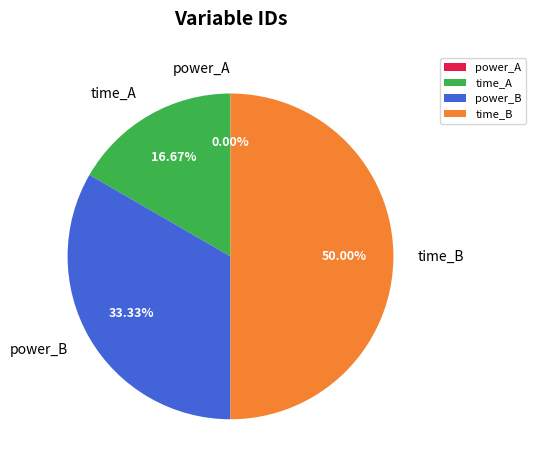

How much of the chart is everything except time_B?

50.0%